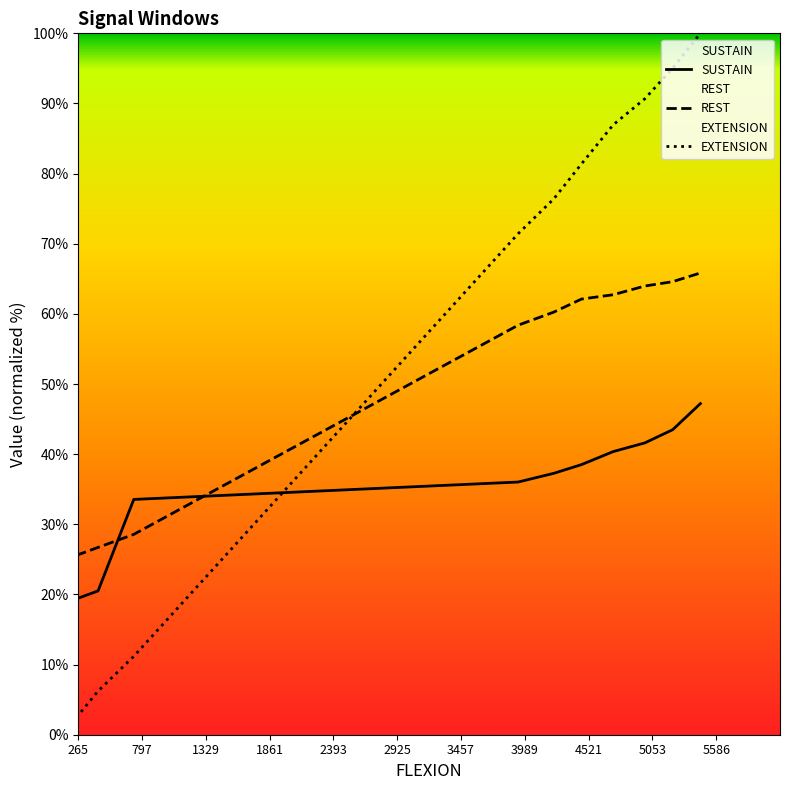

What is the highest value of the EXTENSION series?

100.0